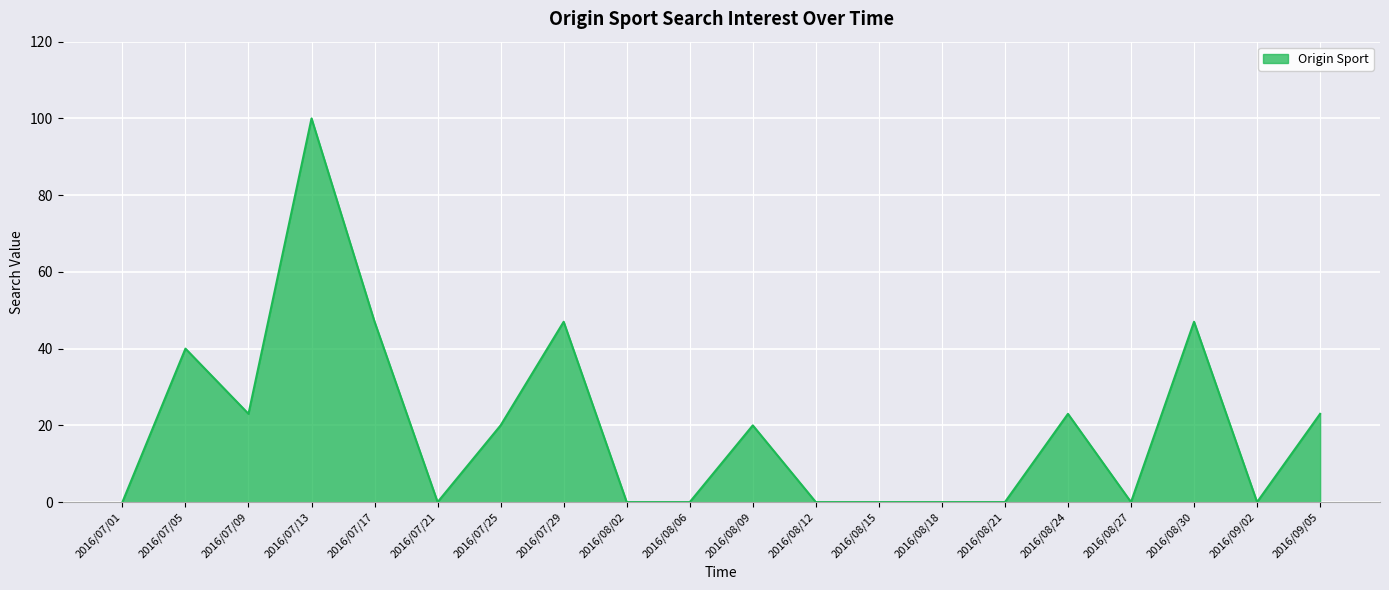

At which category does the data reach its first local peak?

2016/07/05